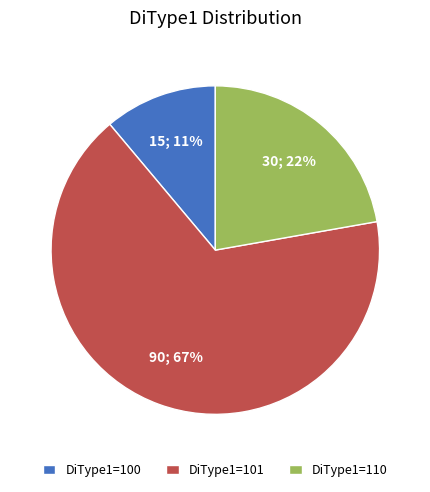

What is the largest slice in the pie chart?

DiType1=101